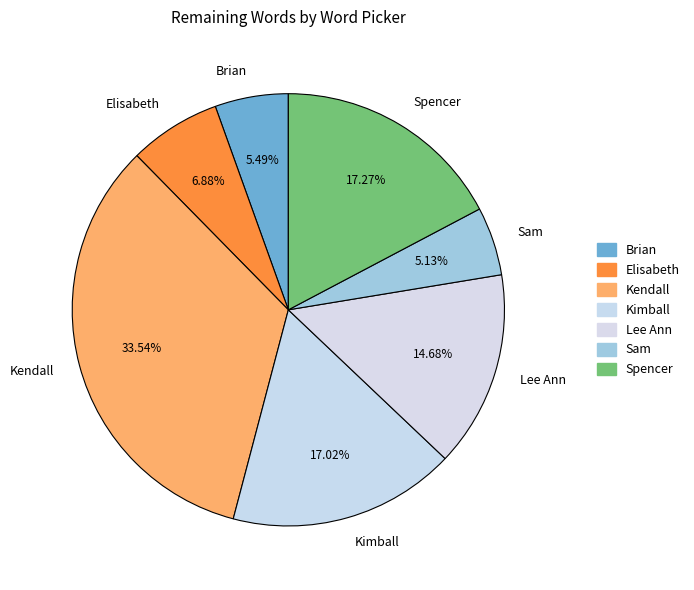

Does any single category account for the majority?

No